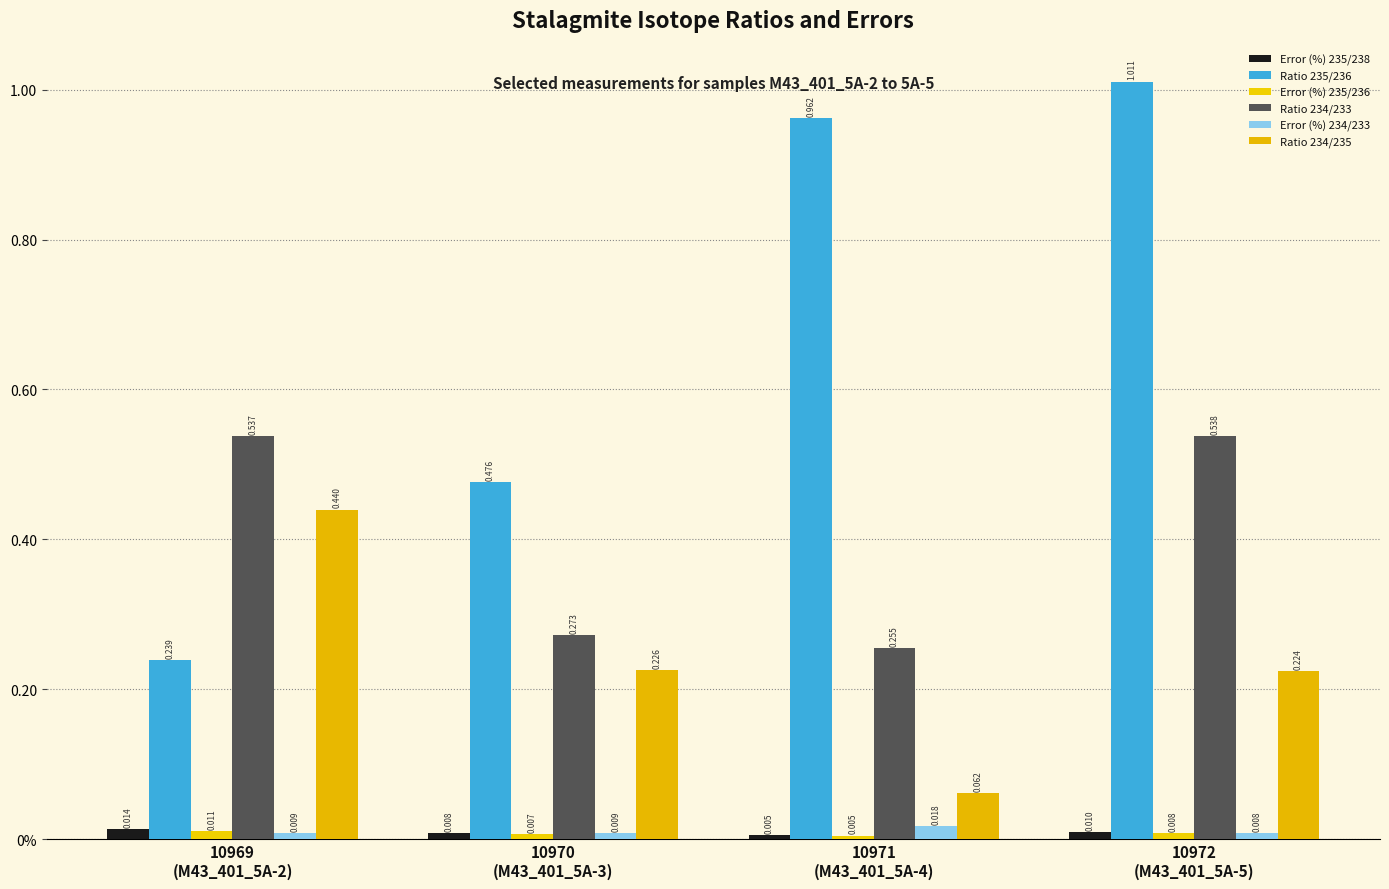

What is the label of the 4th bar from the left?

10972
(M43_401_5A-5)